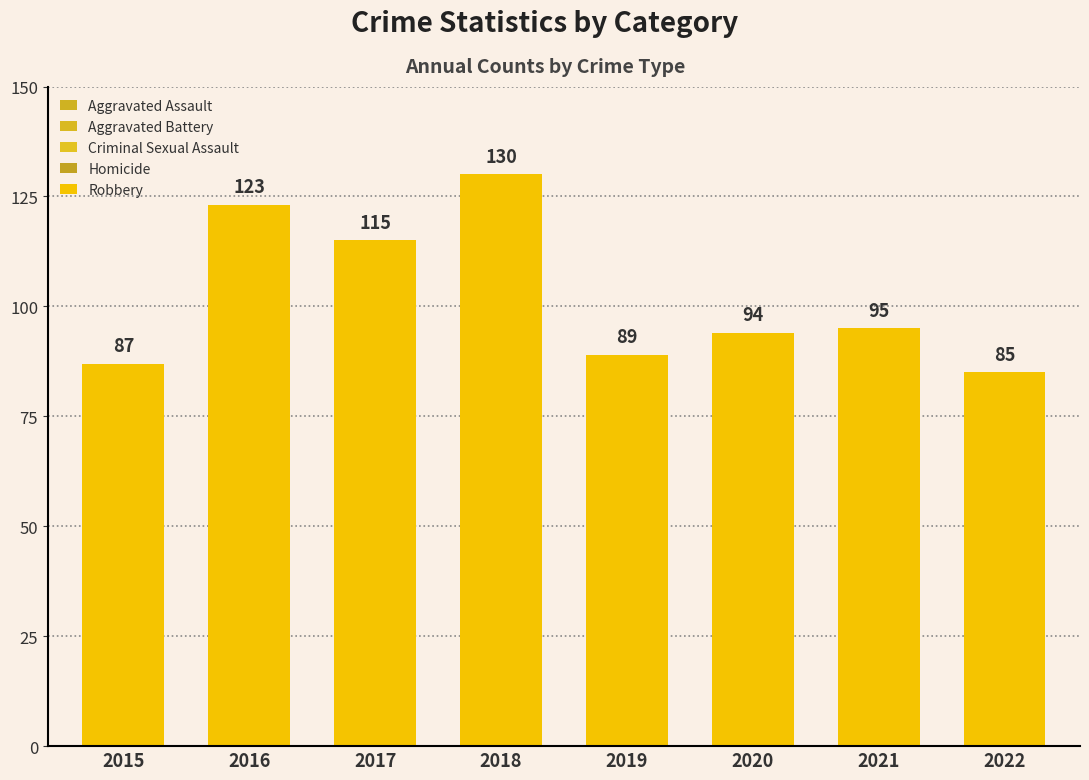

Which category has the highest value across all series?

2018